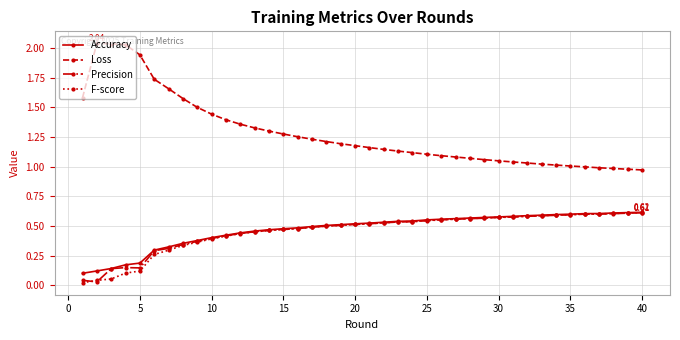

True or false: Accuracy and Loss intersect in this chart.

False